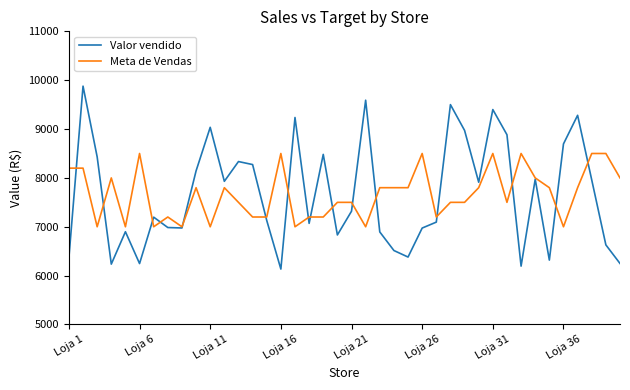

Which series has the widest spread of values?

Valor vendido